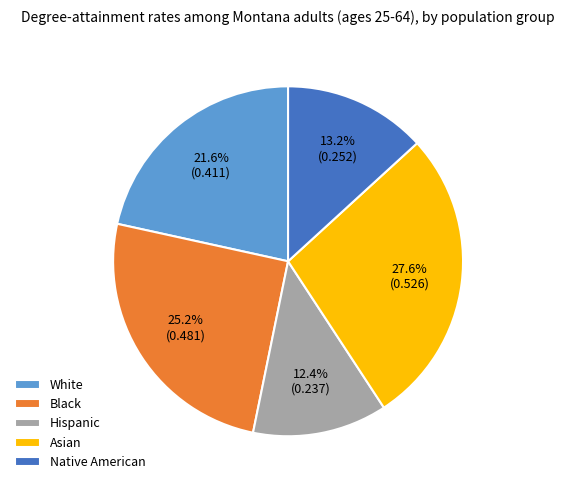

Which slice is the largest?

Asian